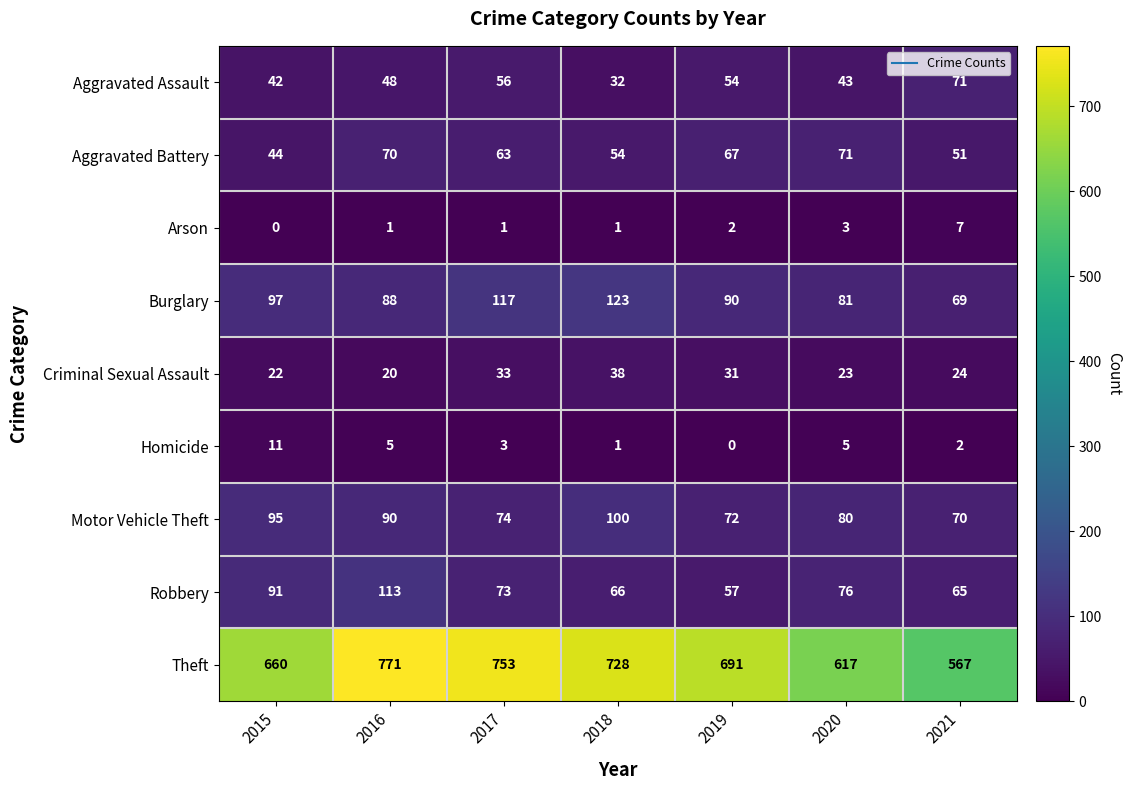

What is the total value across all series at 2018?

1143